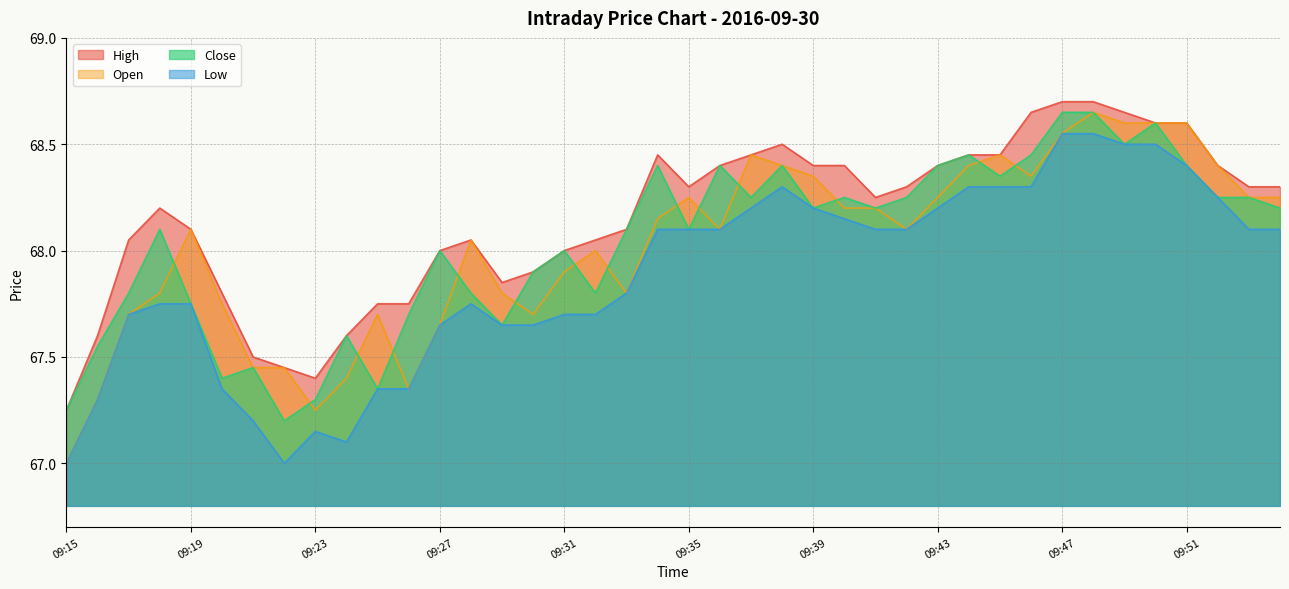

What are all the series names shown in the legend?

High, Open, Close, Low